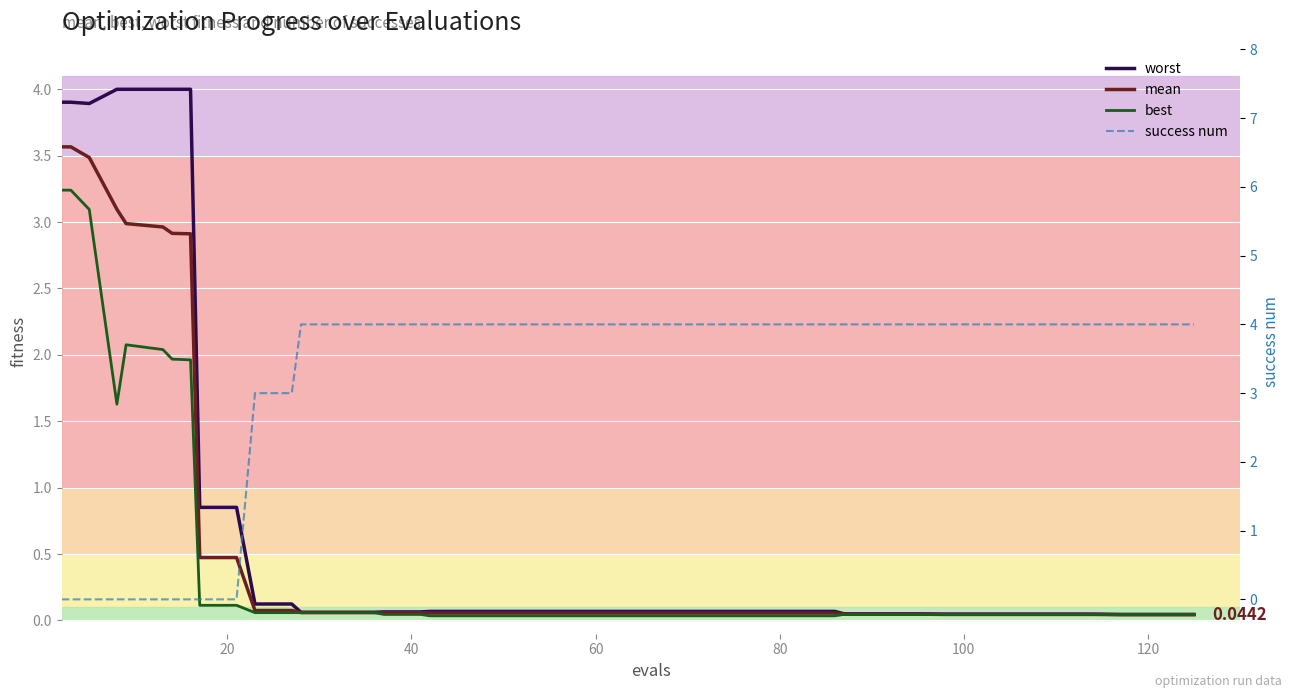

How many lines are shown in the chart?

4